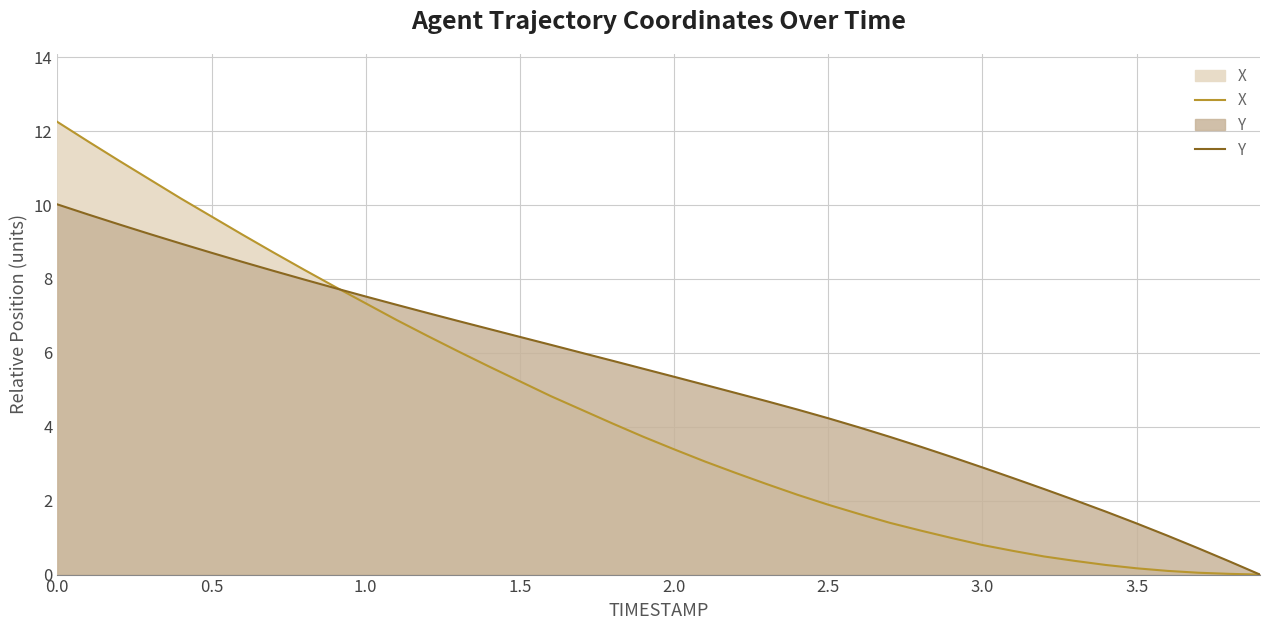

Is it true that Y equals 2.7 at 22?

False